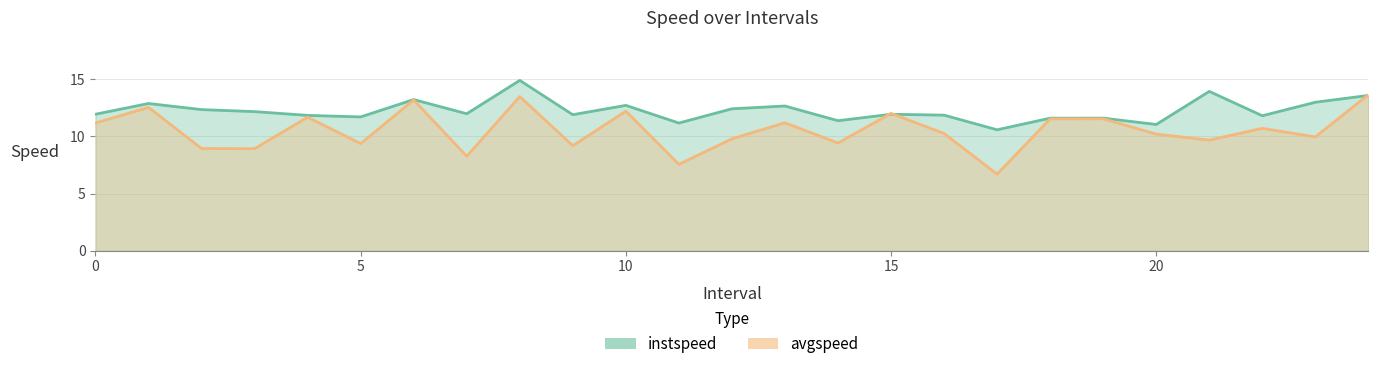

Which has a higher value, 24 or 22?

24